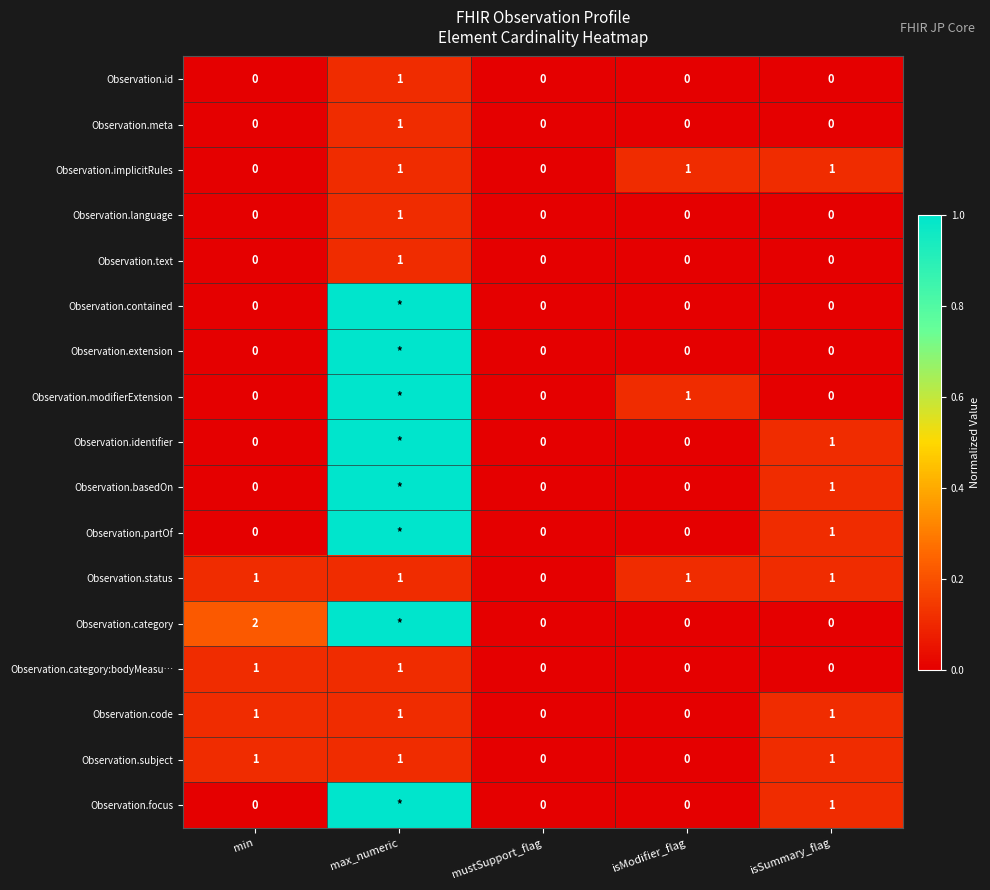

What is the difference between the maximum and minimum values in the Observation.code series?

1.0